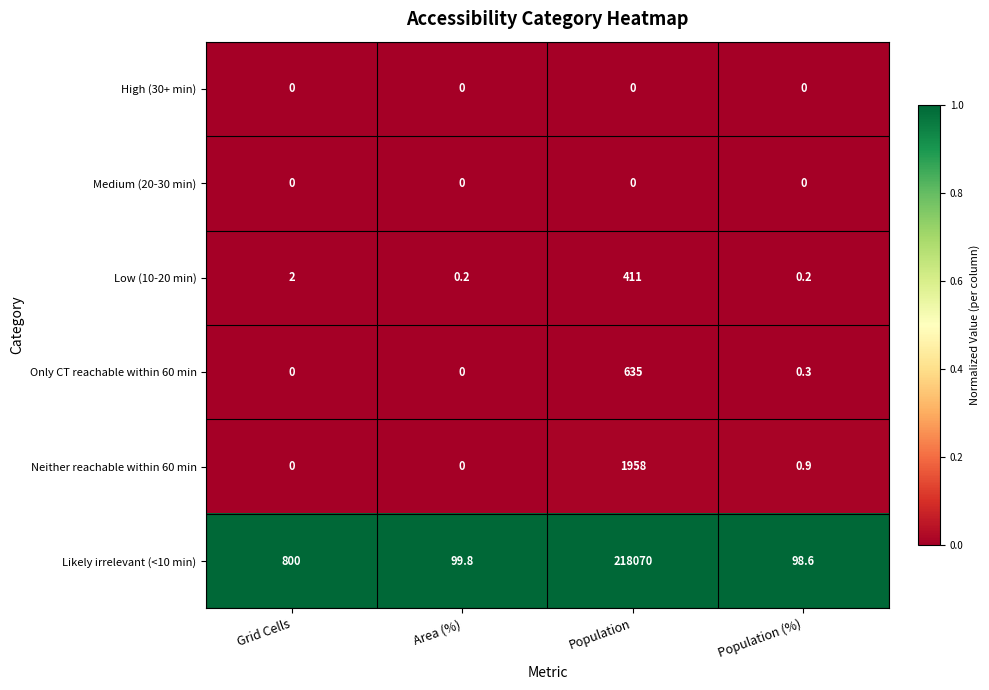

Reading left to right, list all the values displayed in this chart.

High (30+ min): Grid Cells=0.0	Area (%)=0.0	Population=0.0	Population (%)=0.0
Medium (20-30 min): Grid Cells=0.0	Area (%)=0.0	Population=0.0	Population (%)=0.0
Low (10-20 min): Grid Cells=2.0	Area (%)=0.2	Population=411.0	Population (%)=0.2
Only CT reachable within 60 min: Grid Cells=0.0	Area (%)=0.0	Population=635.0	Population (%)=0.3
Neither reachable within 60 min: Grid Cells=0.0	Area (%)=0.0	Population=1958.0	Population (%)=0.9
Likely irrelevant (<10 min): Grid Cells=800.0	Area (%)=99.8	Population=218070.0	Population (%)=98.6